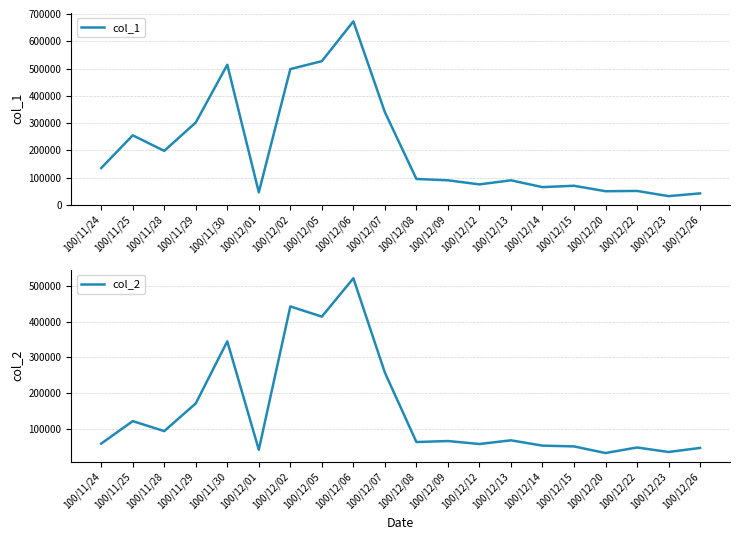

List the series in order of their peak value, highest first.

col_1, col_2